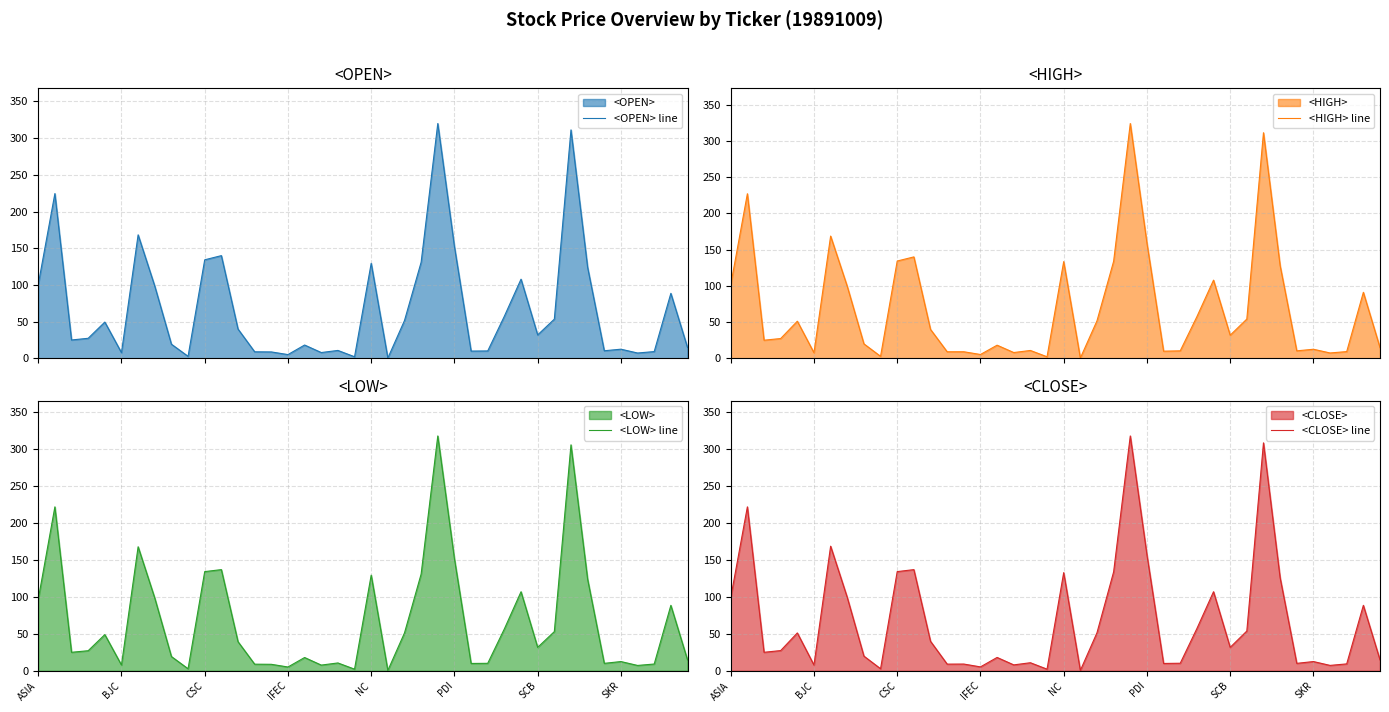

How many lines are shown in the chart?

4